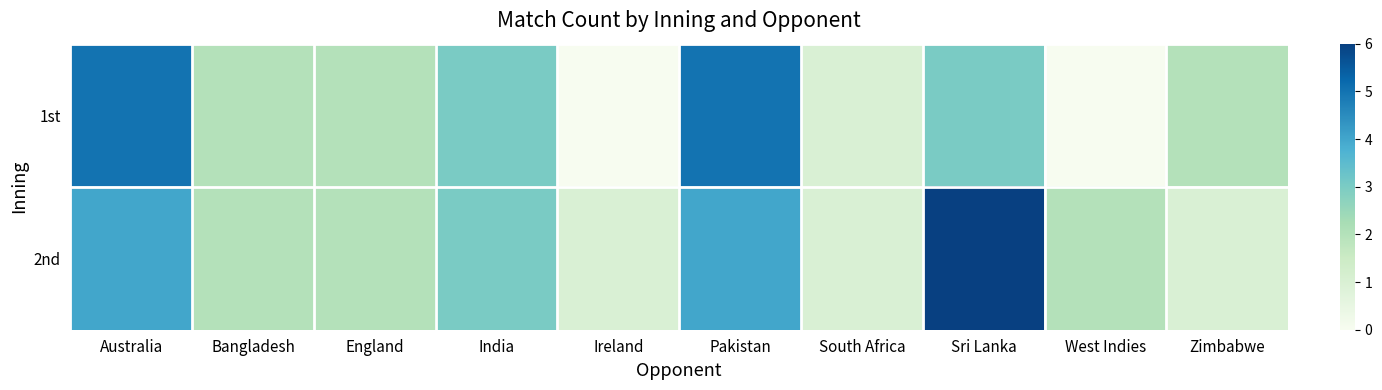

Which category has the lowest value across all series?

Ireland